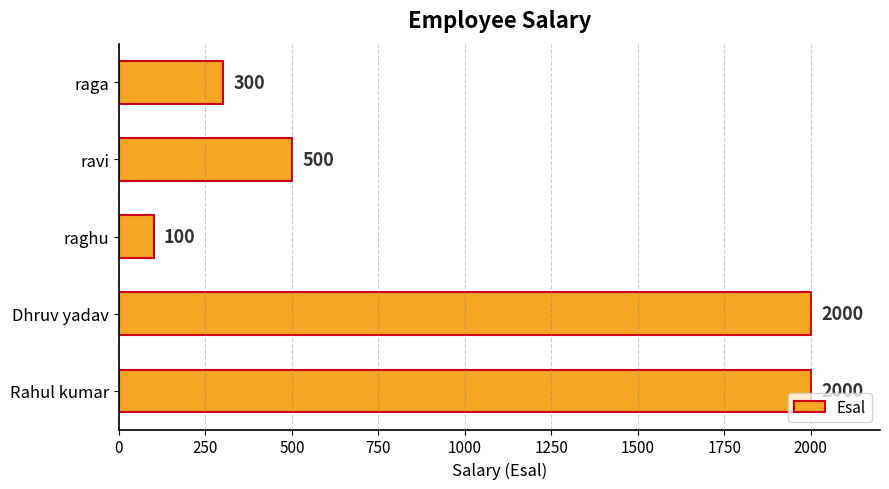

Reading bottom to top, transcribe all the data shown in this chart.

Rahul kumar=2000	Dhruv yadav=2000	raghu=100	ravi=500	raga=300